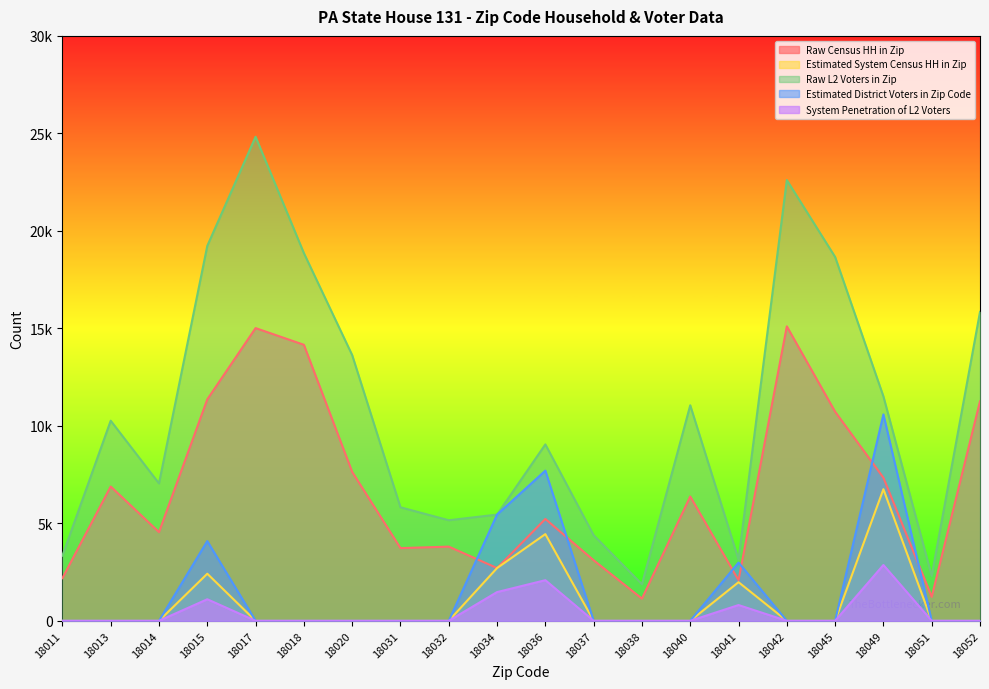

Count the number of data series in this chart.

5